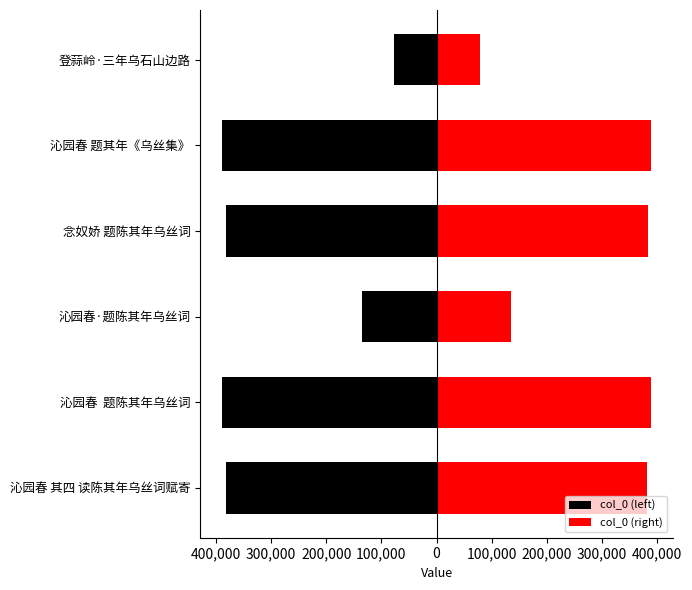

Between 念奴娇 题陈其年乌丝词 and 沁园春 题其年《乌丝集》, which series saw the biggest shift?

col_0 (left)